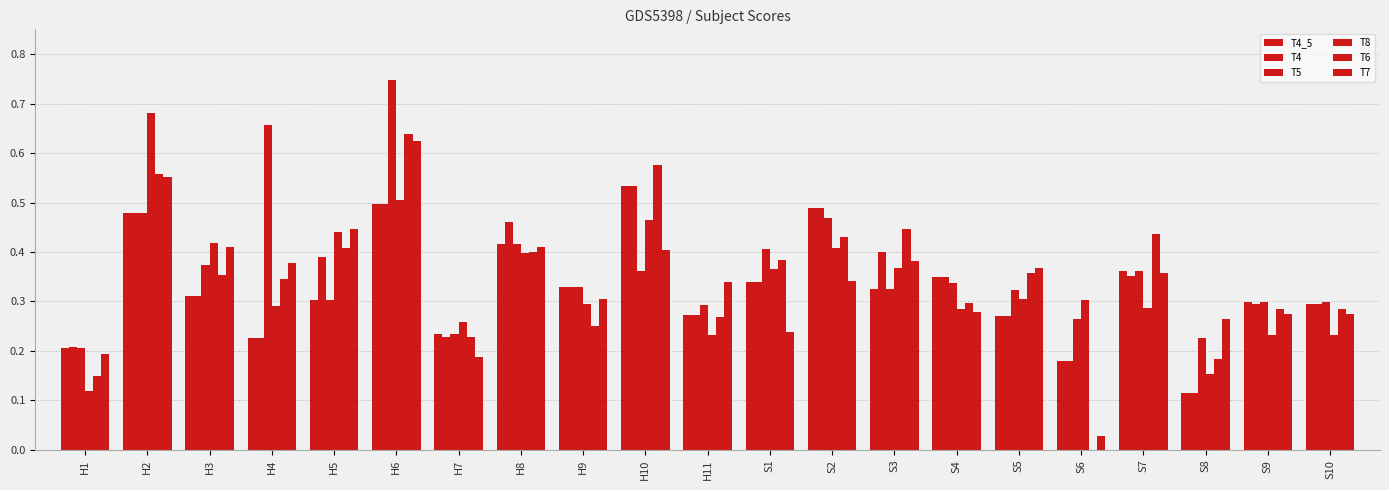

The T5 series shows 0.2 at S3. True or false?

False